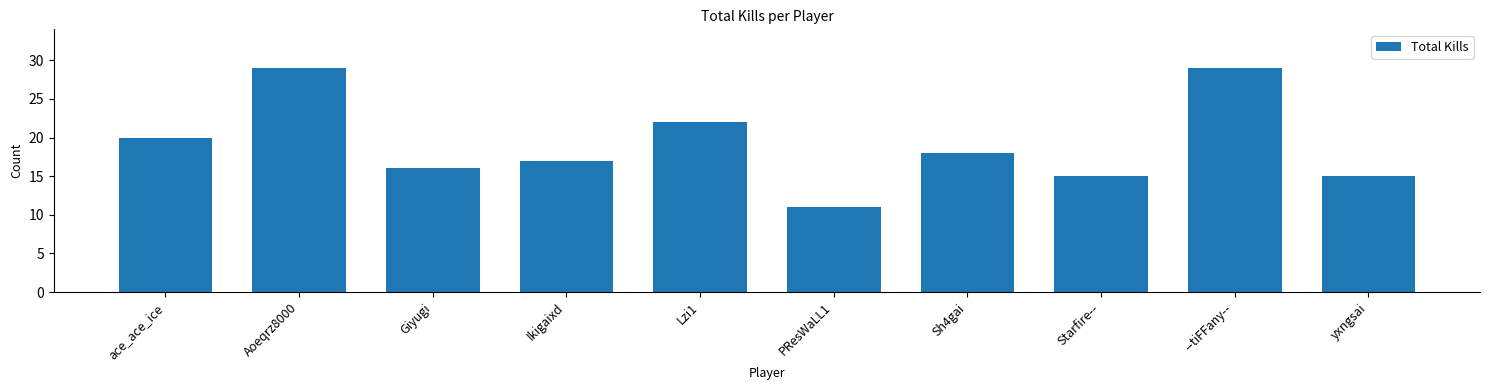

Is it true that the value at --tiFFany-- is 29?

True